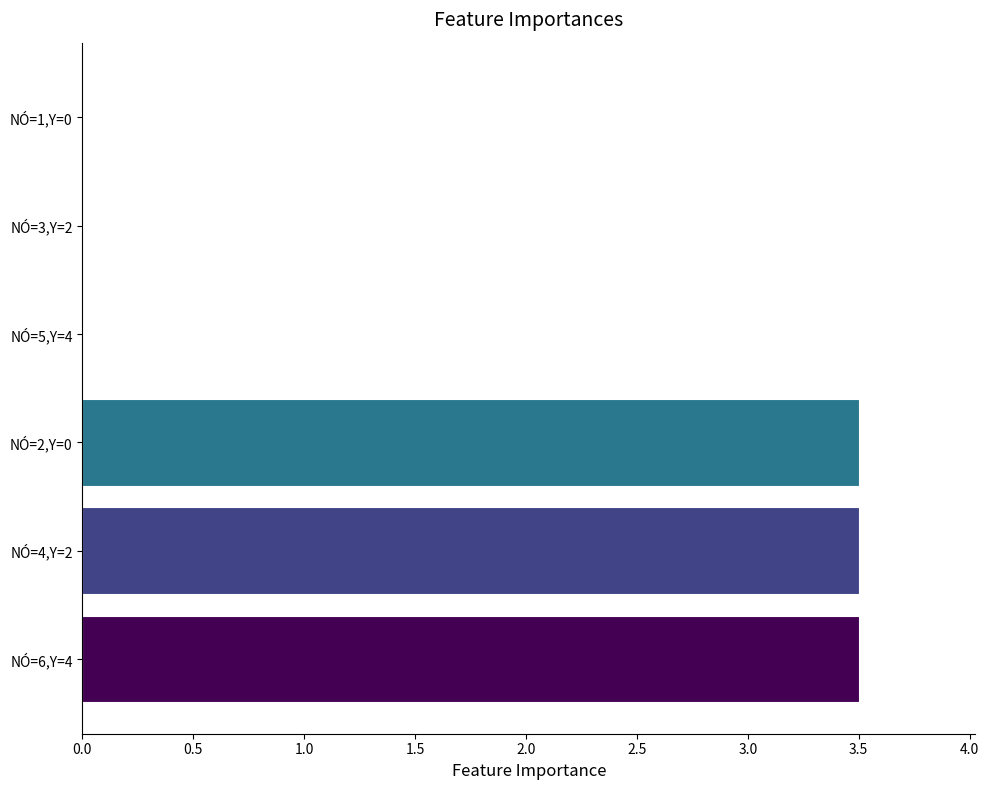

True or false: the data shows 6.2 at NÓ=4,Y=2.

False